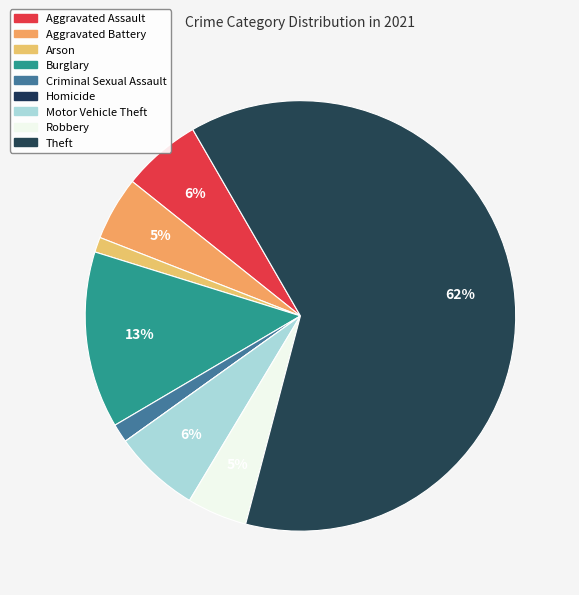

Rank the categories by value from lowest to highest.

Homicide, Arson, Criminal Sexual Assault, Robbery, Aggravated Battery, Aggravated Assault, Motor Vehicle Theft, Burglary, Theft